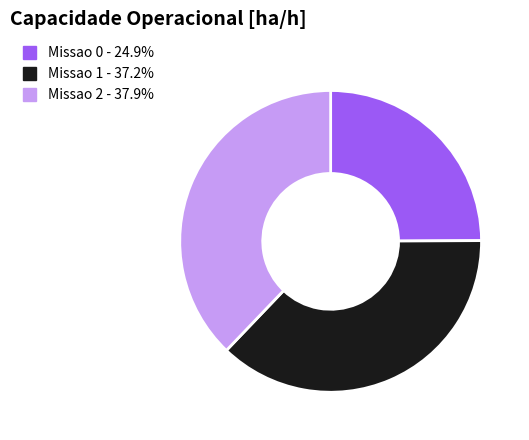

Is it true that Missao 1 is 28% of the pie?

False